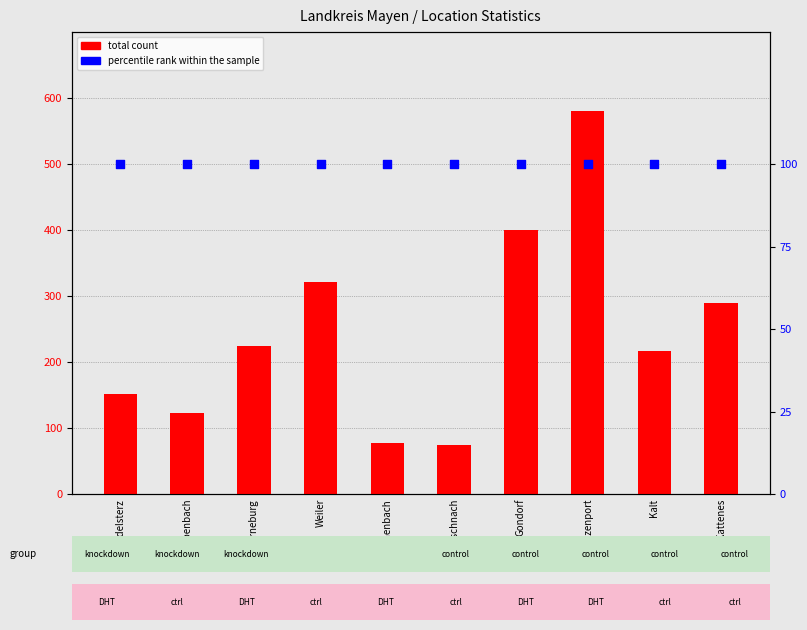

Which series reaches the maximum Y coordinate?

total count